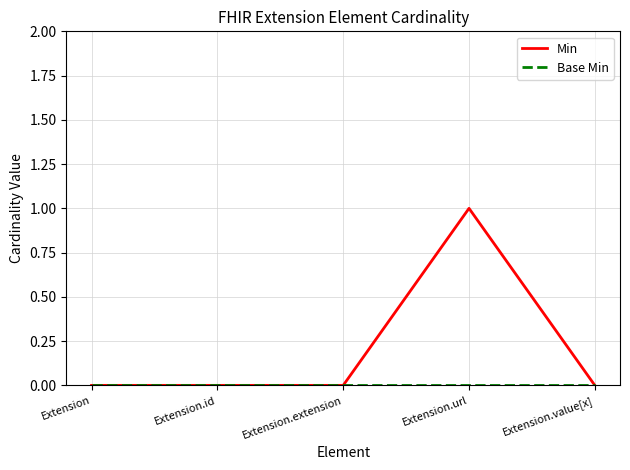

Which series has the largest range (max minus min)?

Min